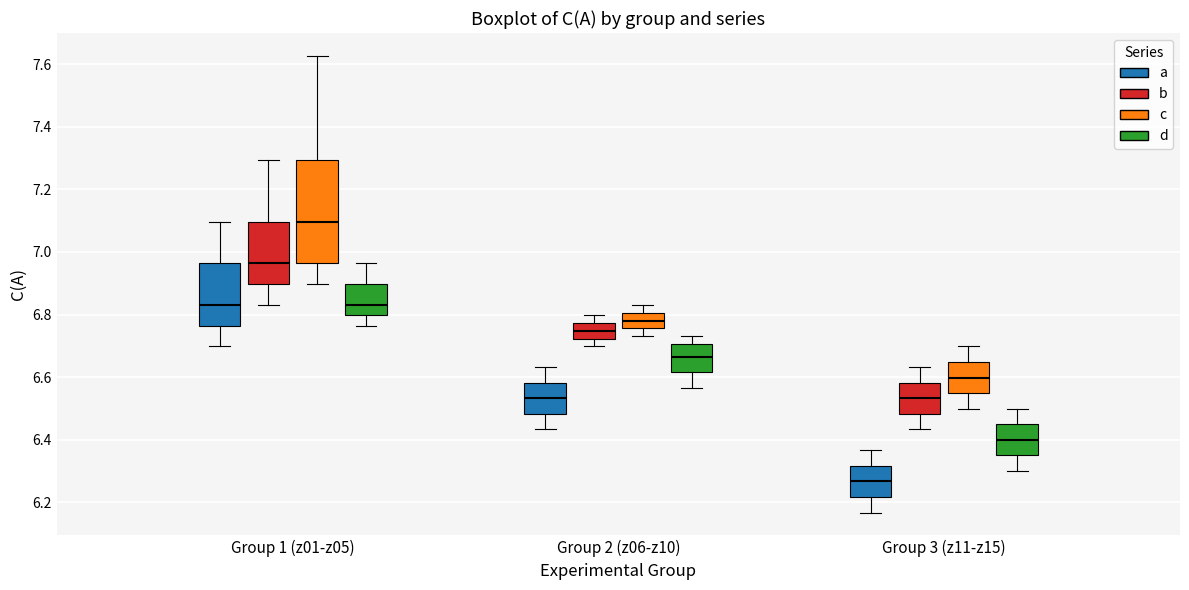

Which box is the tallest, from its lower edge to its upper edge?

Group 1 (z01-z05) (c)